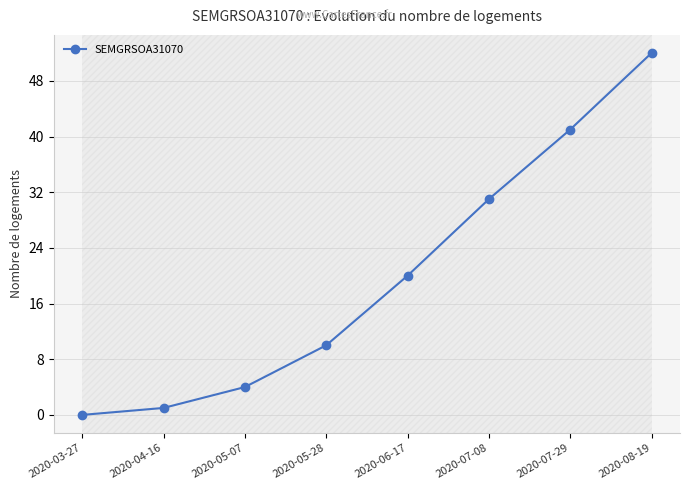

What position from the right is 2020-07-08?

3